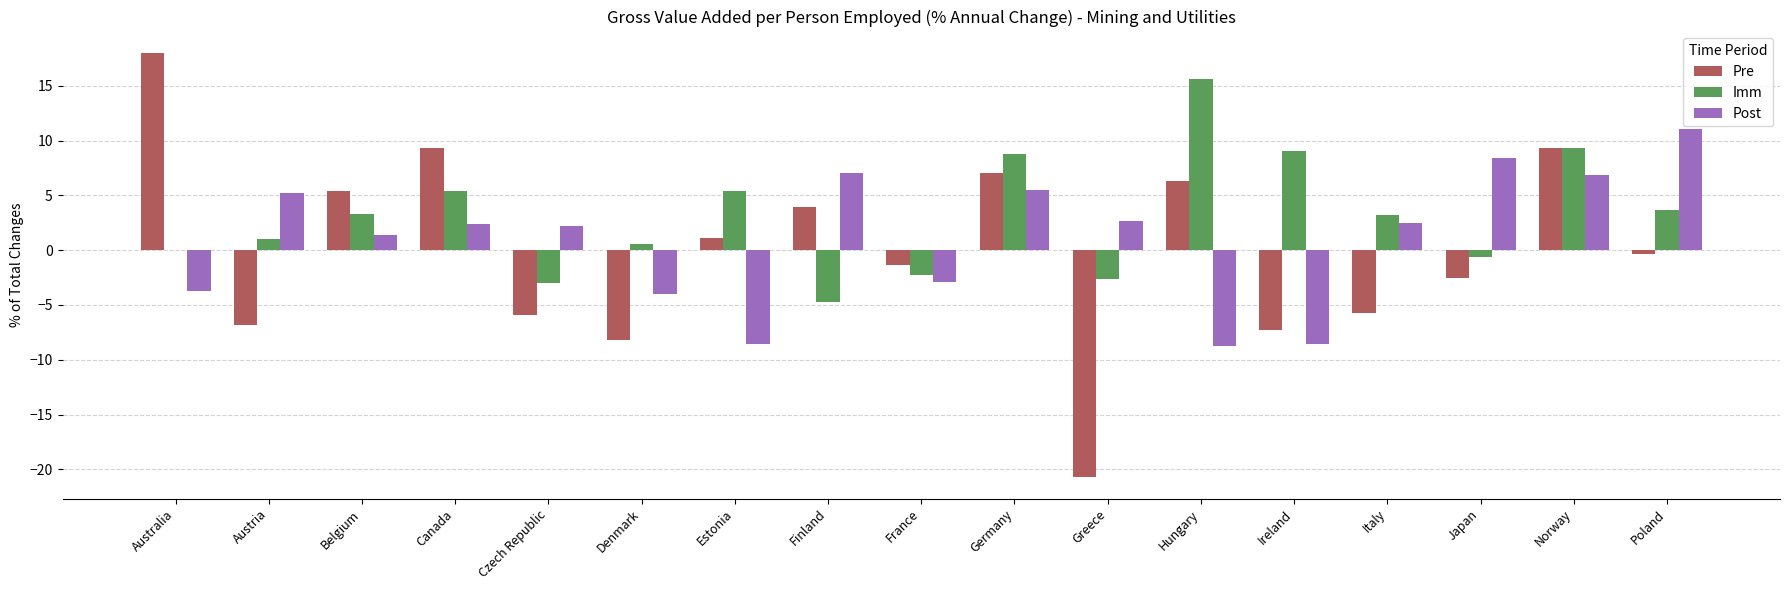

Is the value of Pre at Czech Republic greater than the value of Imm at Czech Republic?

No